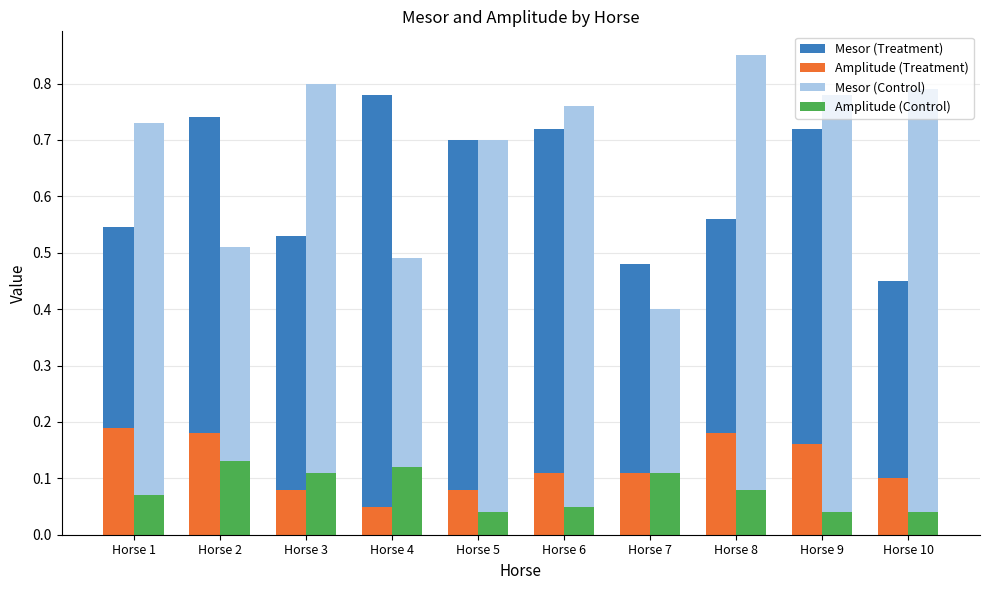

Rank the series by their maximum value, from lowest to highest.

Amplitude (Control), Amplitude (Treatment), Mesor (Treatment), Mesor (Control)